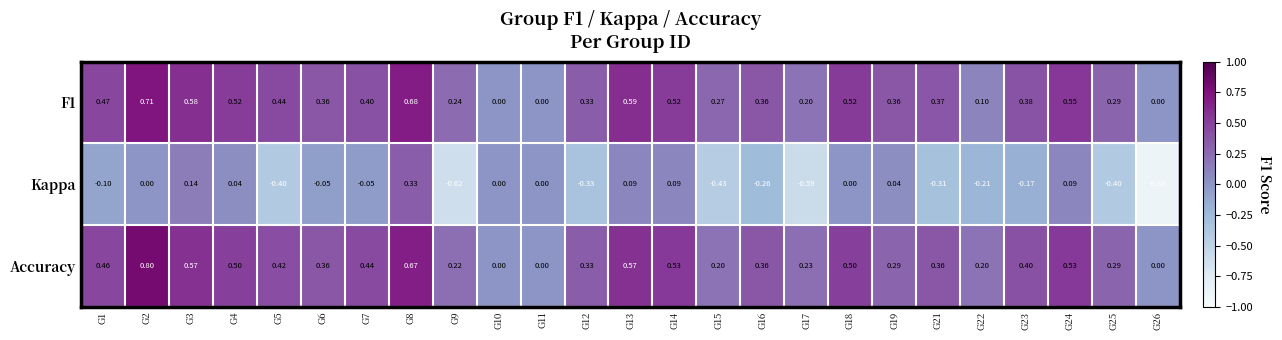

Which series has the widest spread of values?

Kappa